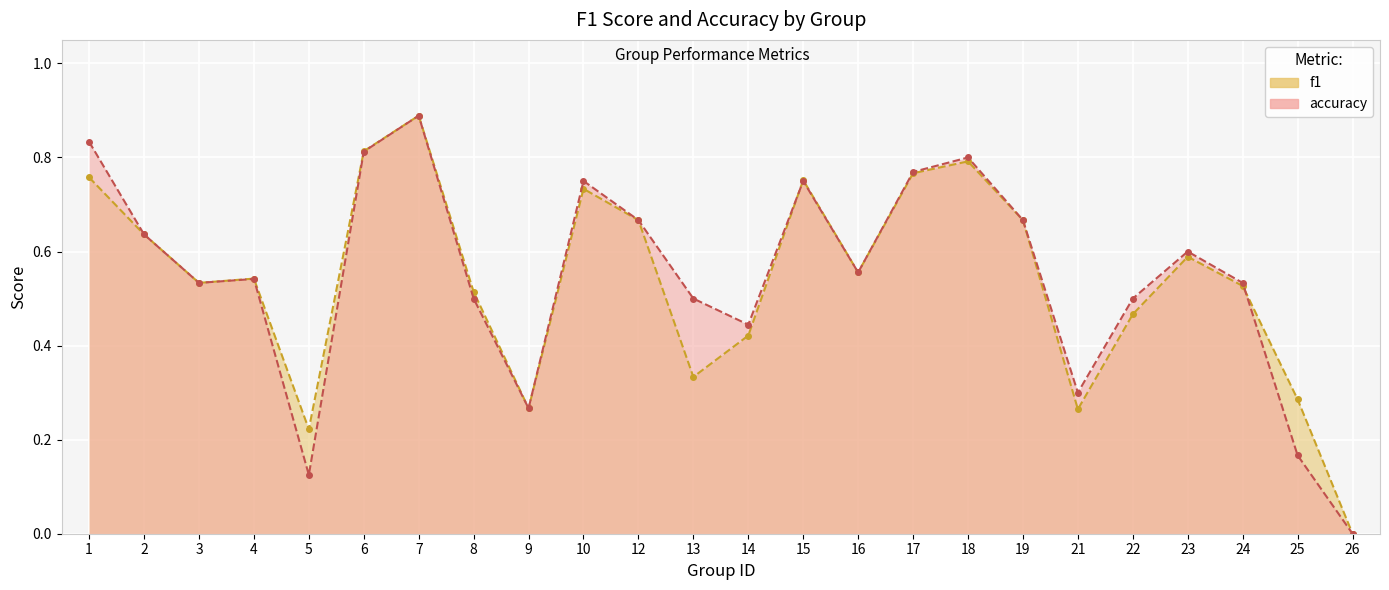

What is the difference between the maximum and second lowest values in the accuracy series?

0.8